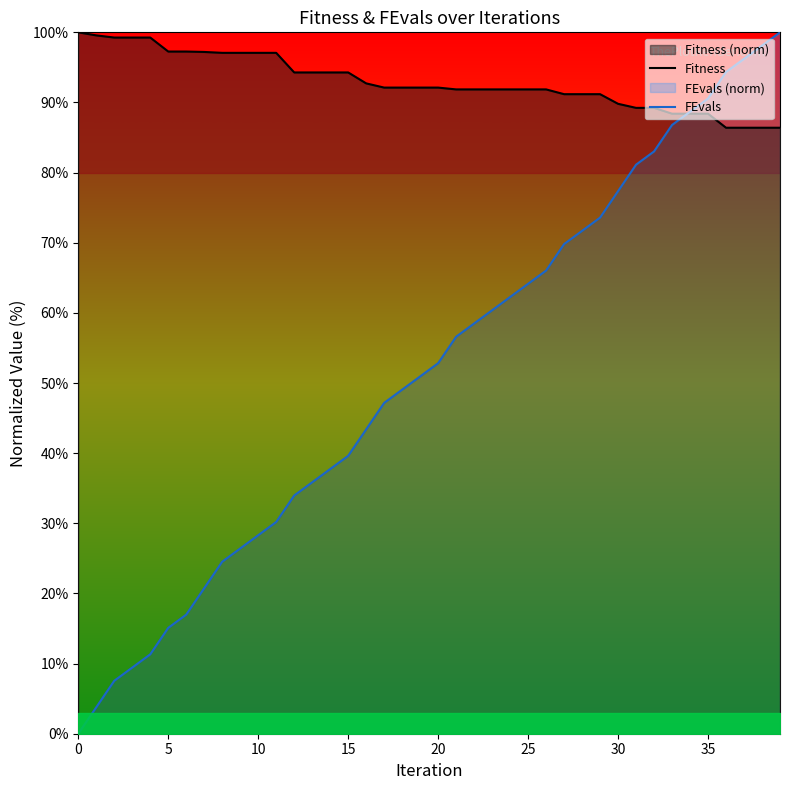

The FEvals series shows 28.3 at 10. True or false?

True